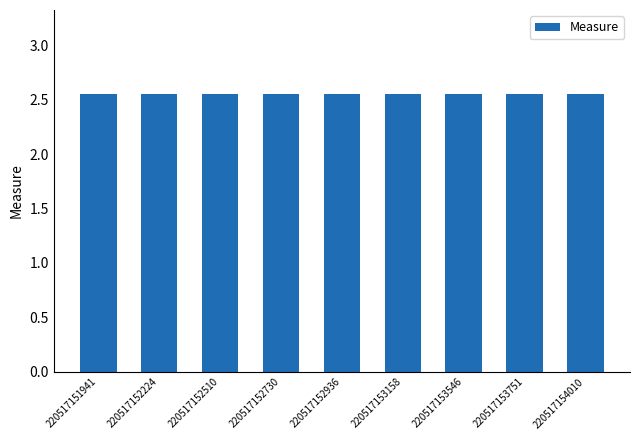

What is the ratio of the value at 220517152510 to the value at 220517153158?

1.0